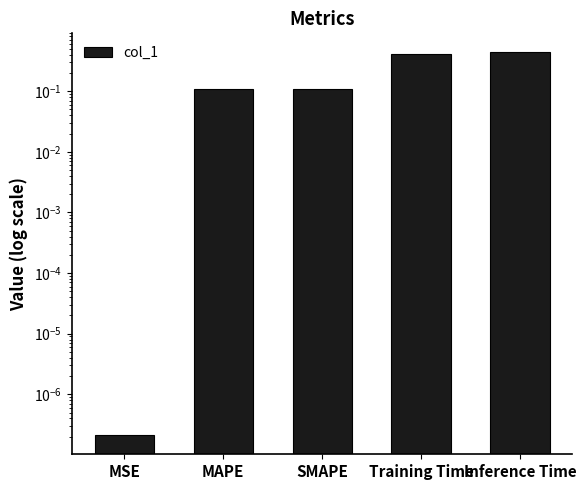

What is the greatest value displayed?

0.4